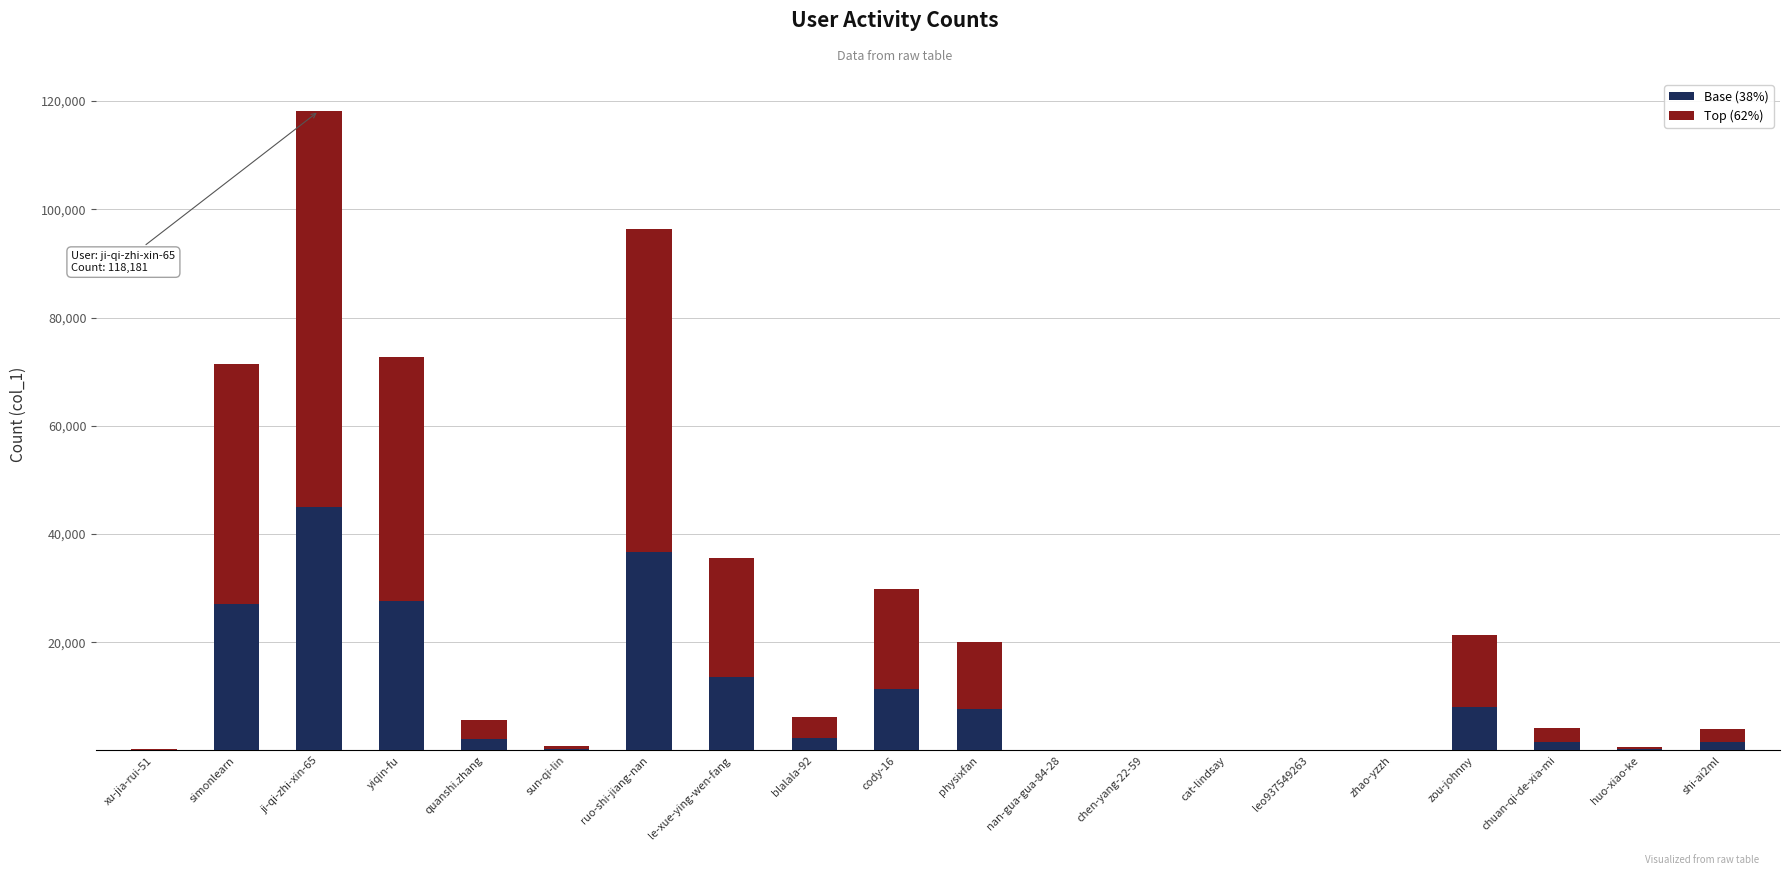

Are the bars grouped side by side (vs. stacked)?

No